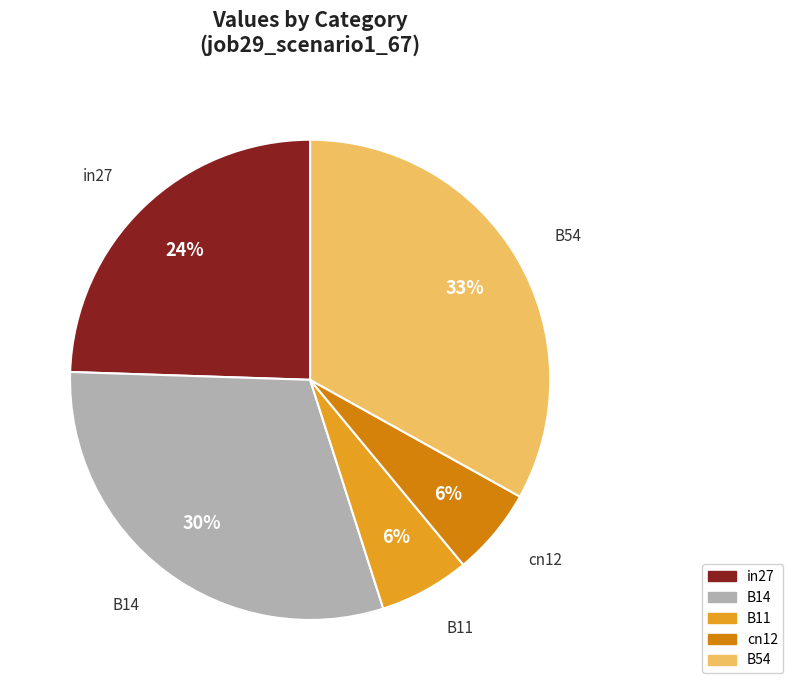

Which has a higher value, B11 or B14?

B14